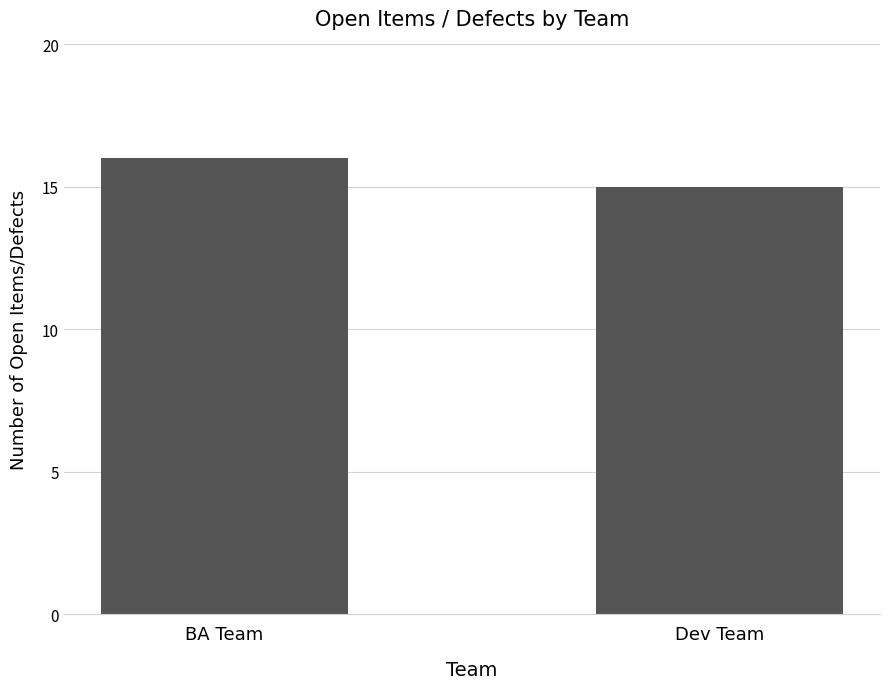

What is the approximate value at BA Team?

16